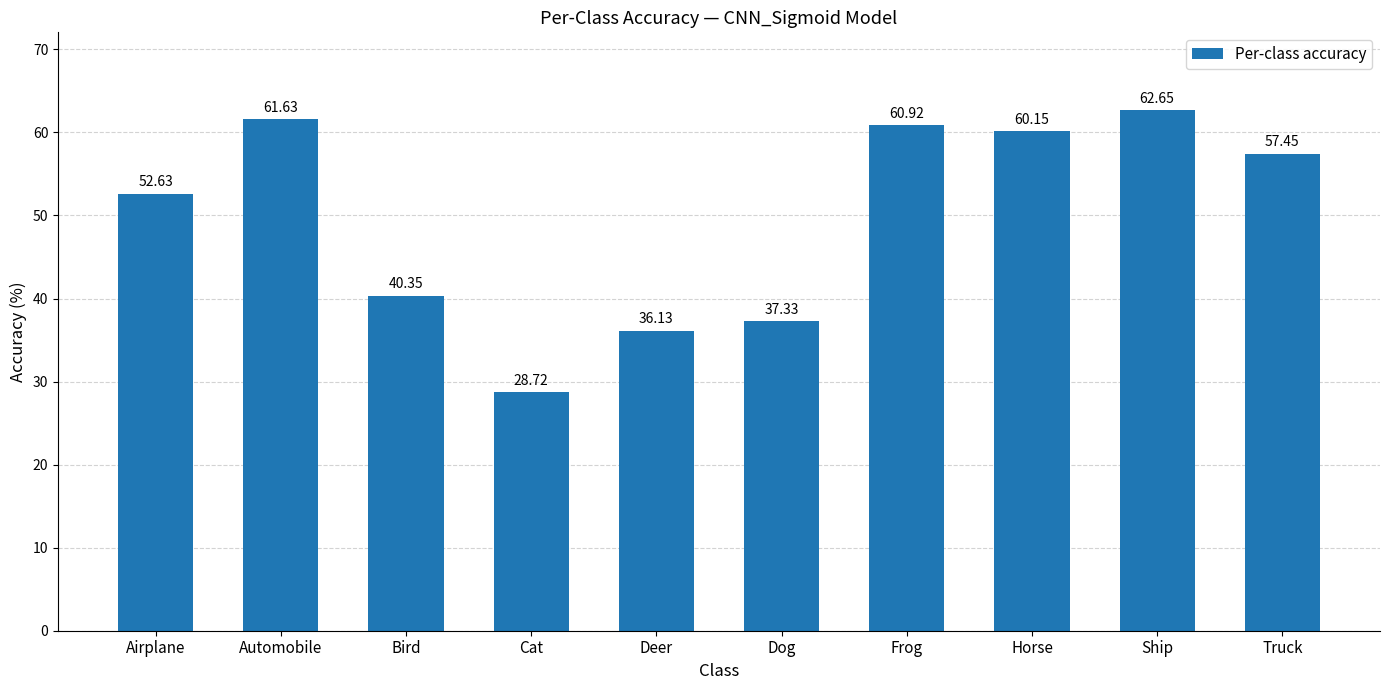

List the labels in order of value, smallest first.

Cat, Deer, Dog, Bird, Airplane, Truck, Horse, Frog, Automobile, Ship